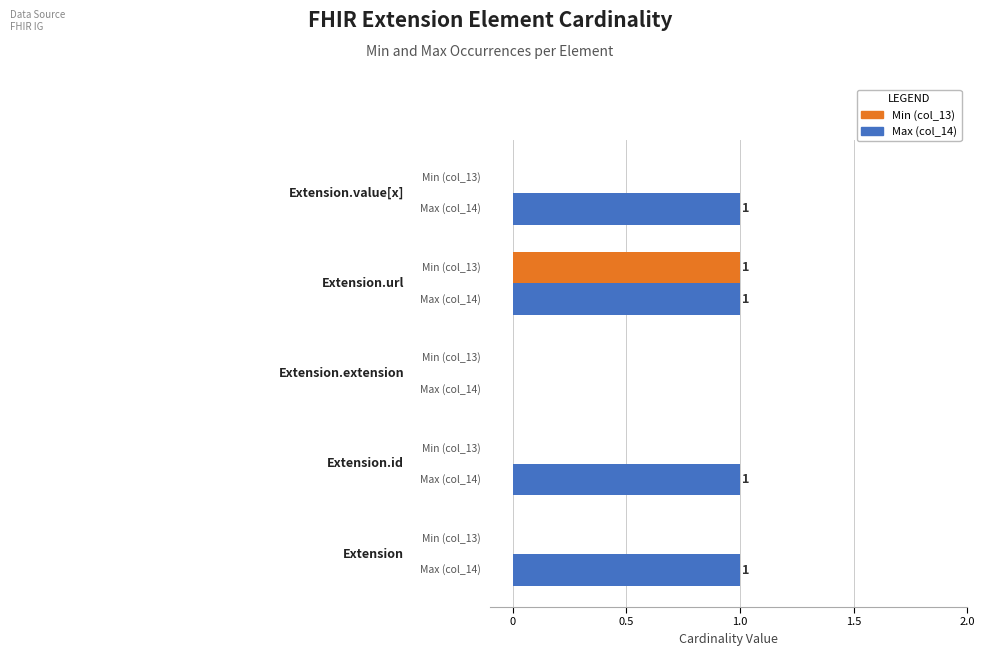

What is the sum of all Max (col_14) values?

4